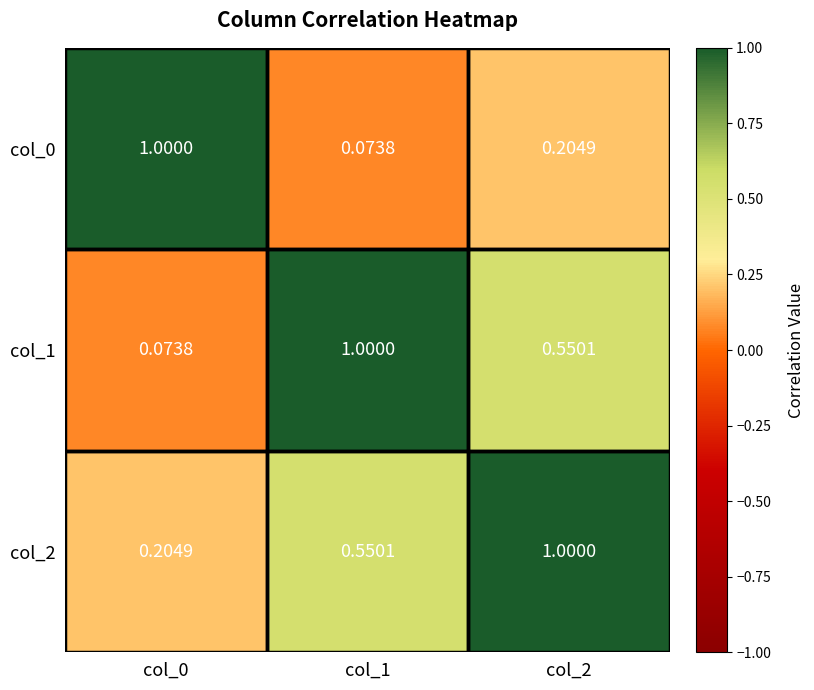

Rank the series by their average value, from highest to lowest.

col_2, col_1, col_0